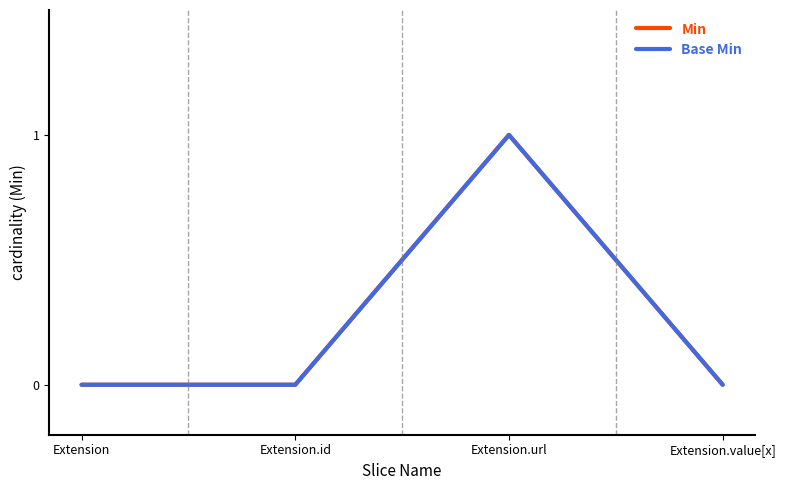

Does the chart display data point markers on the line(s)?

No